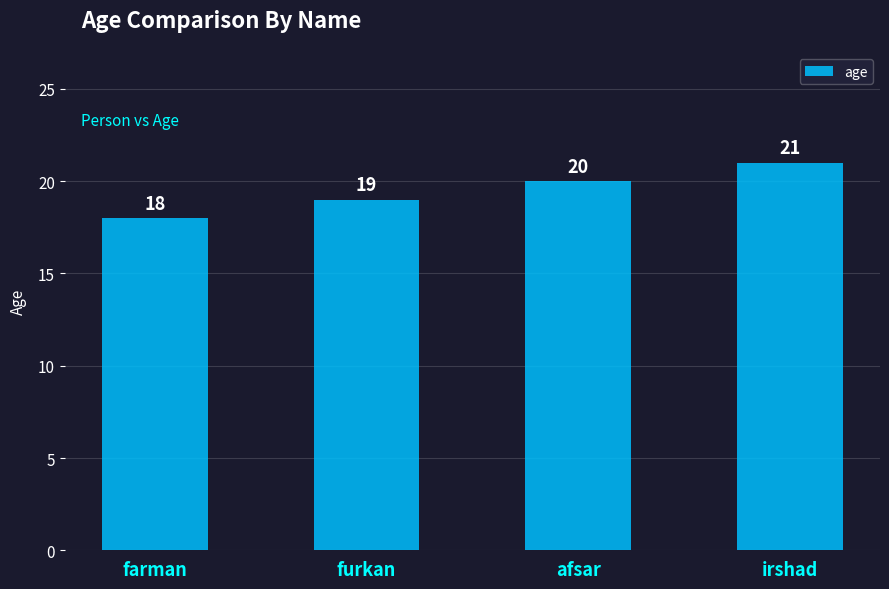

Which has a higher value, afsar or irshad?

irshad